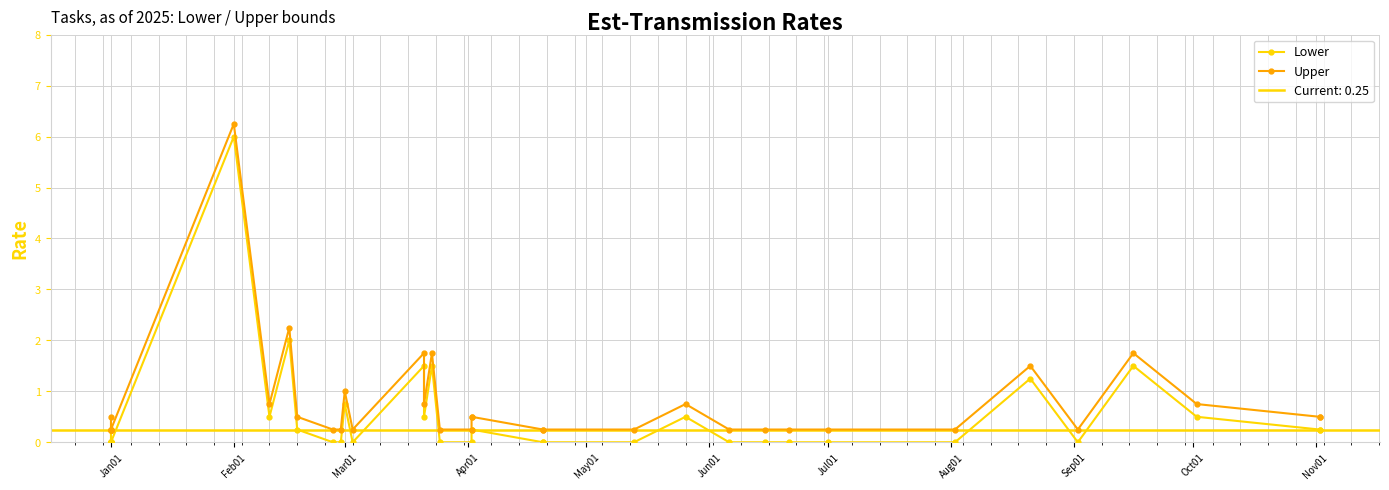

At how many categories does at least one series exceed 3?

1